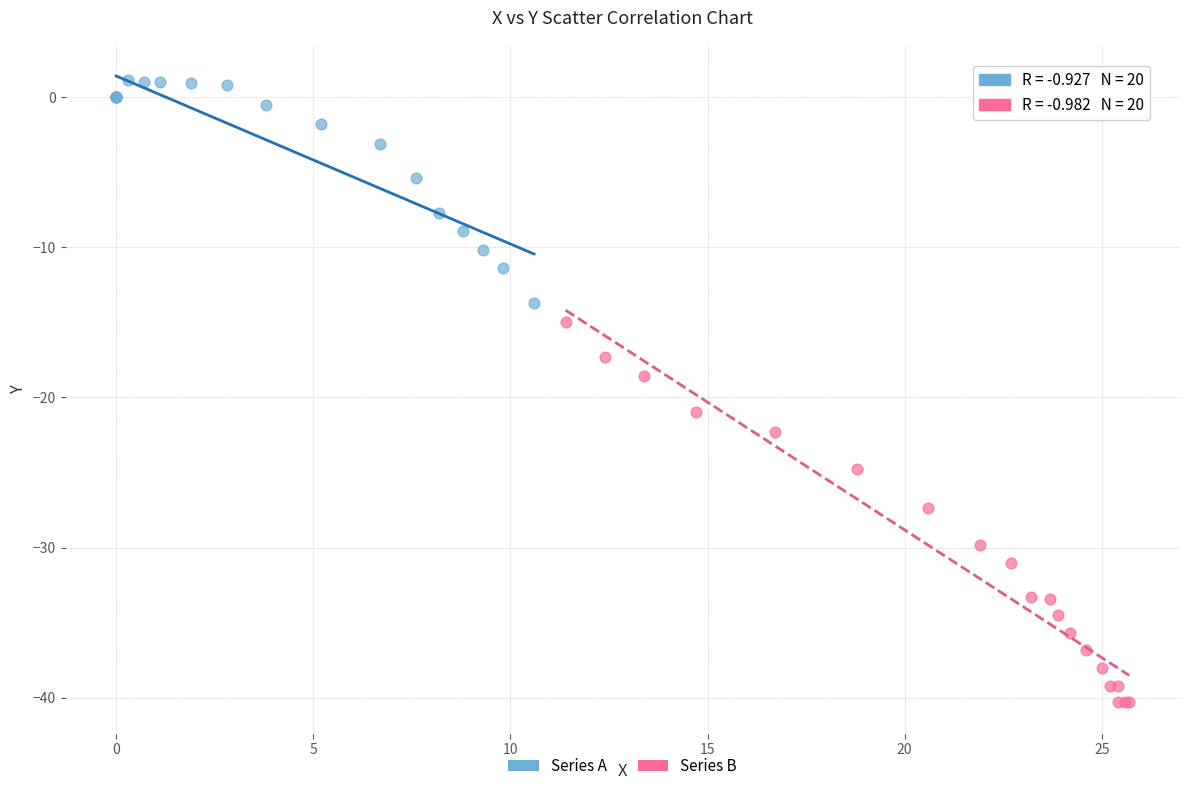

Which series has the largest Y range (max minus min)?

Series B